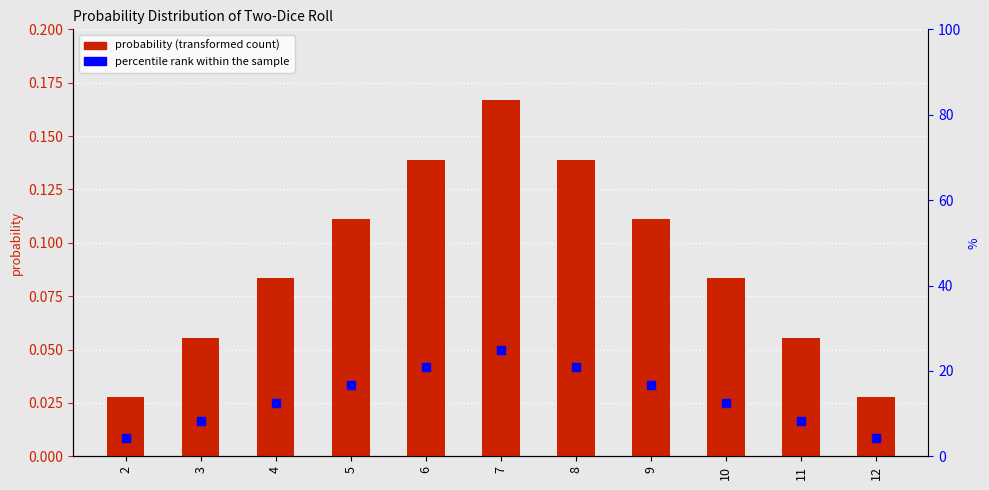

Is the value of probability at 3 greater than the value of percentile rank within the sample at 6?

No